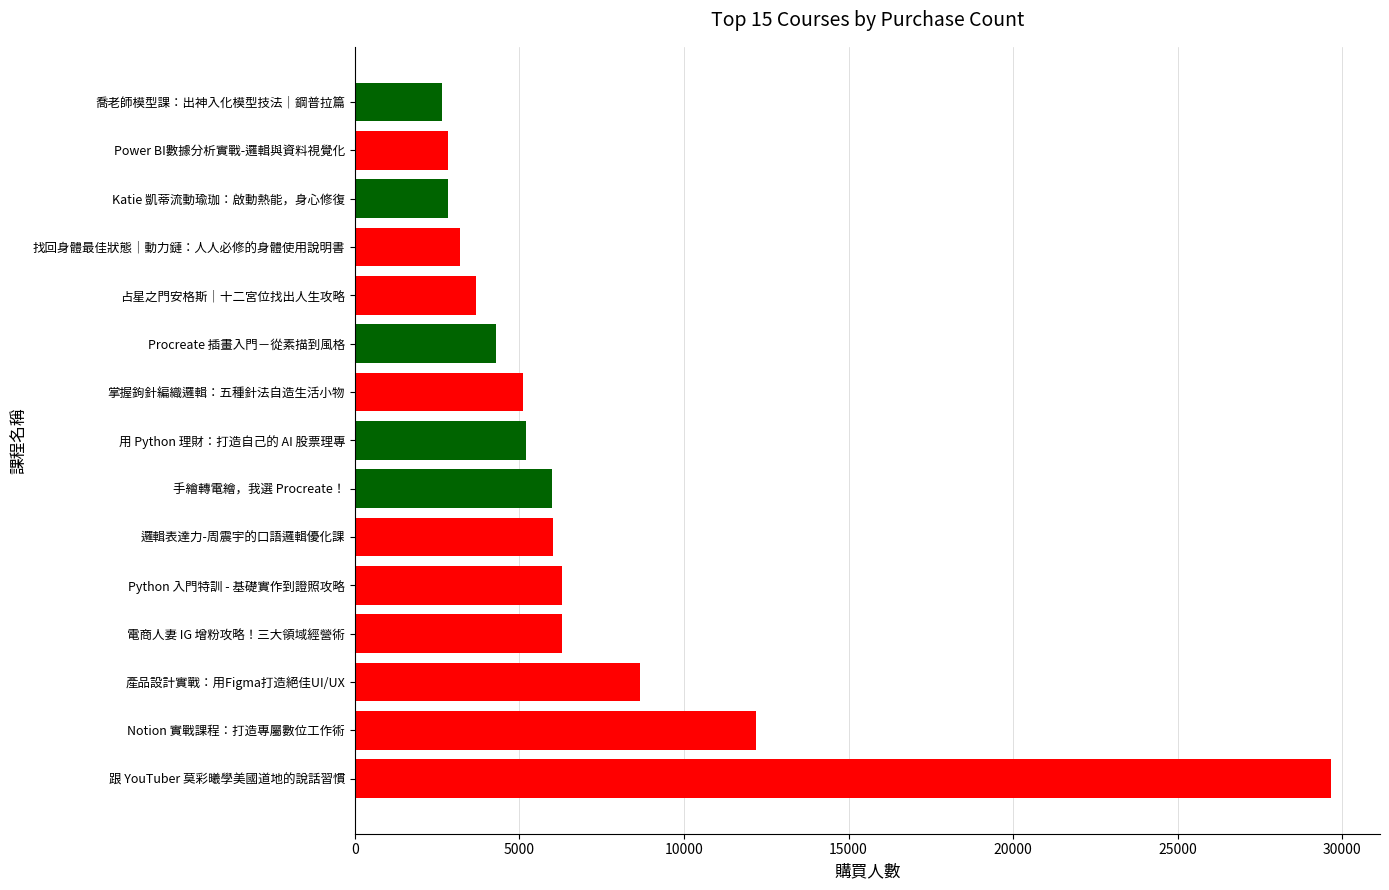

At which label is the value closest to 16154?

Notion 實戰課程：打造專屬數位工作術